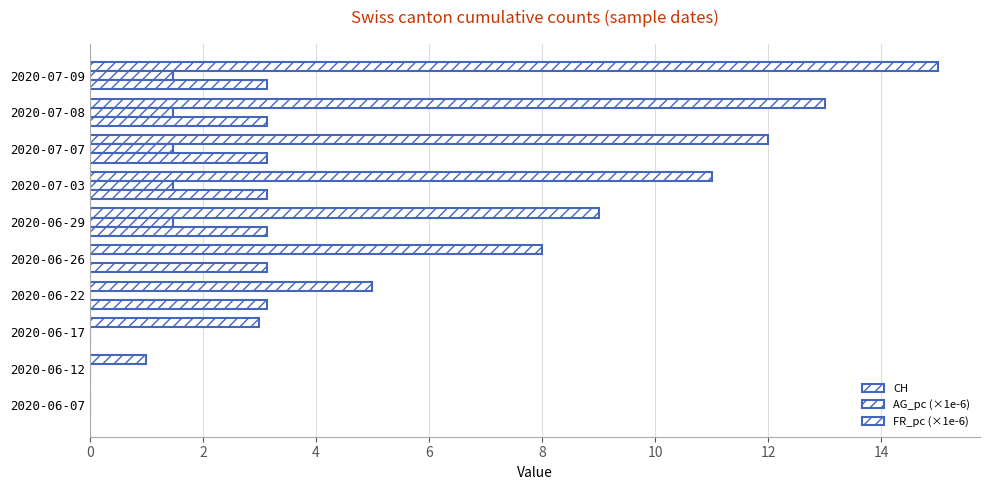

How many values in the AG_pc (×1e-6) series exceed 1?

5